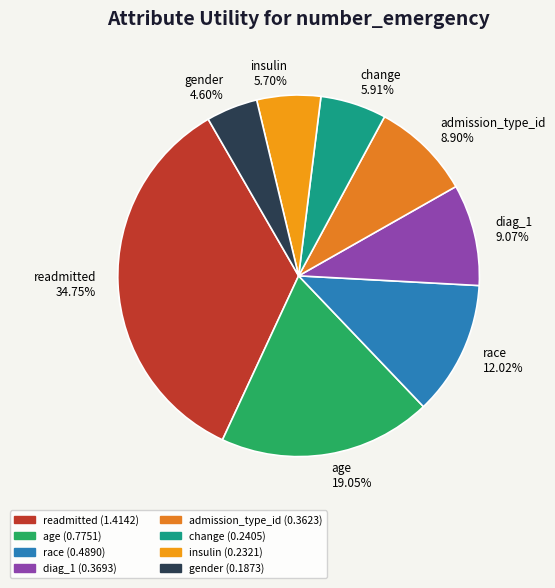

What is the smallest slice in the pie chart?

gender